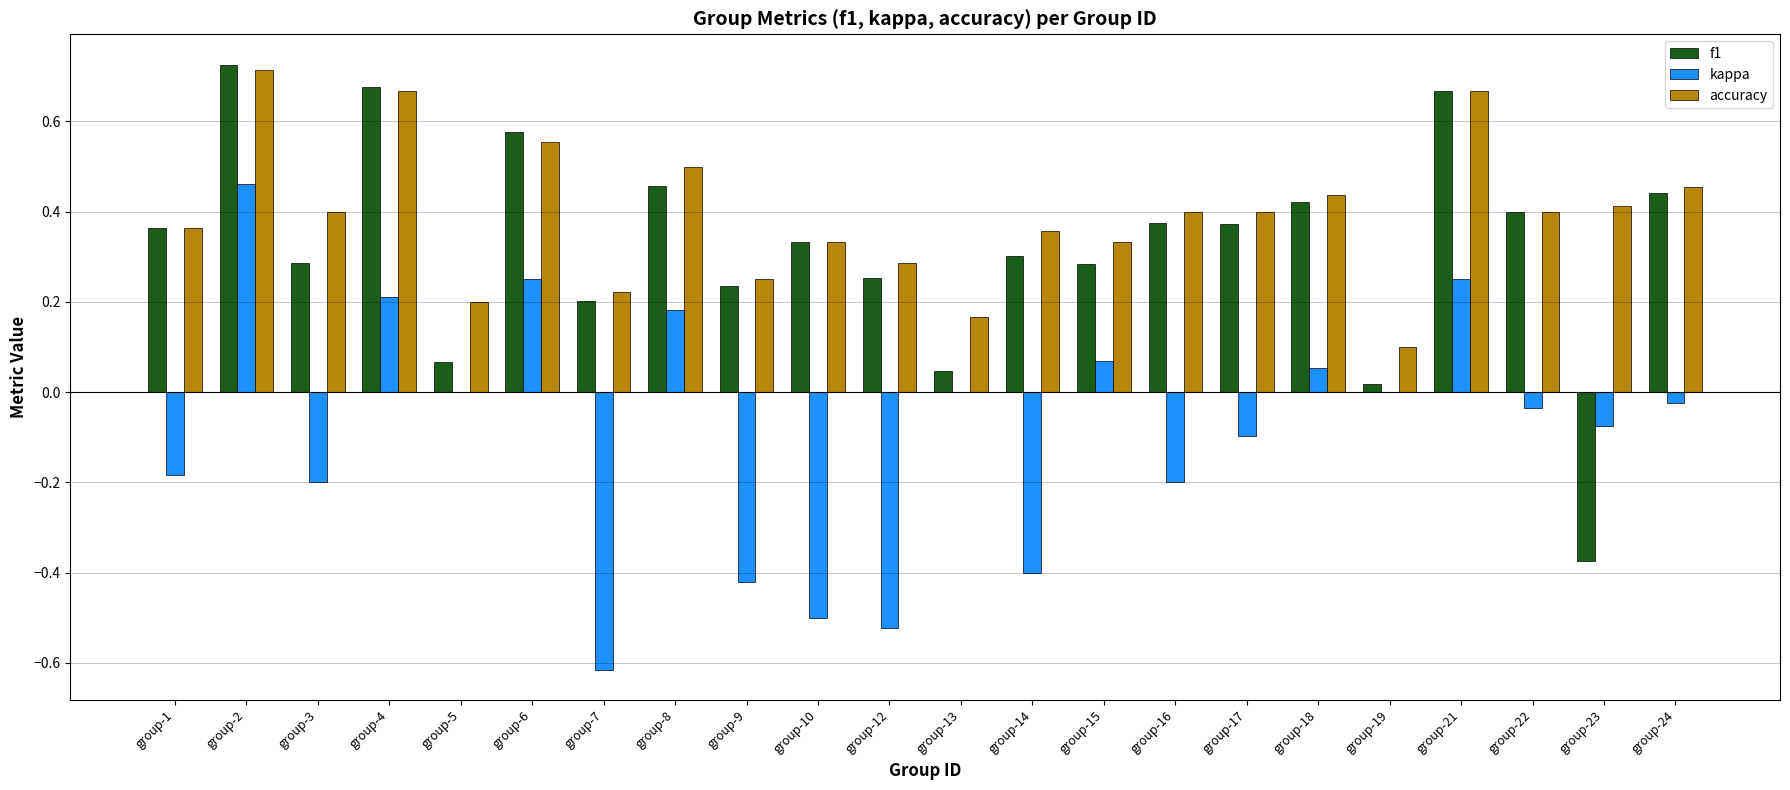

Which series has the largest range (max minus min)?

f1